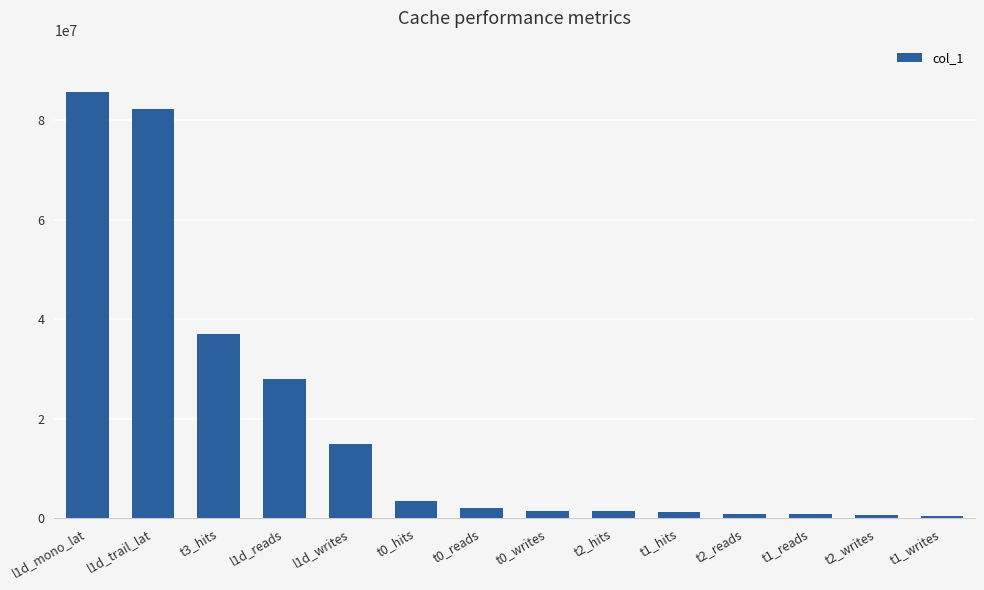

What is the sum of all values?

259723791